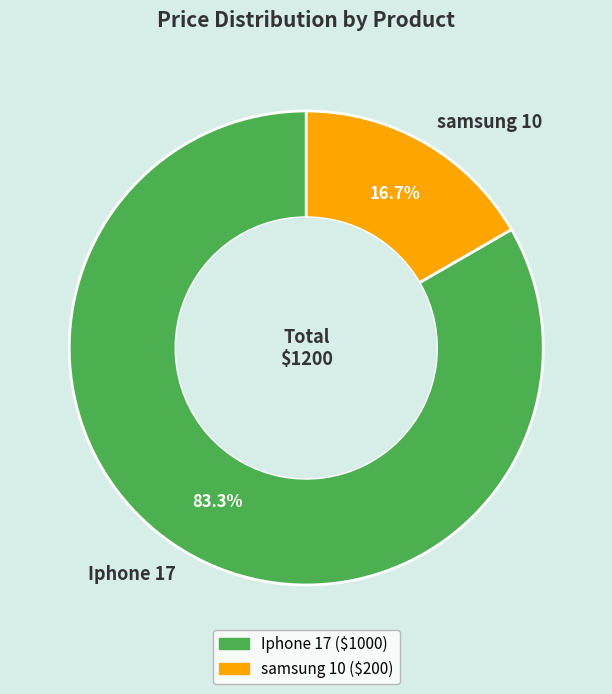

Which has a higher value, samsung 10 or Iphone 17?

Iphone 17